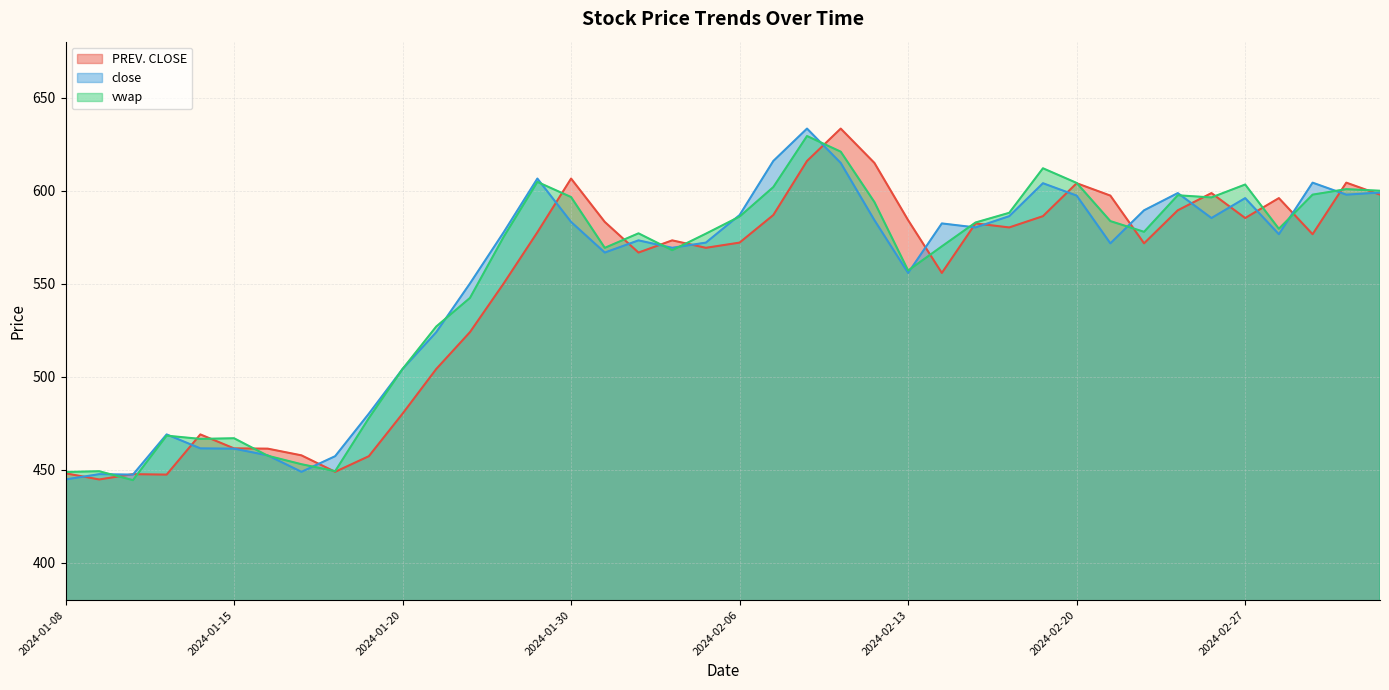

How many values in the PREV. CLOSE series are below 576?

20